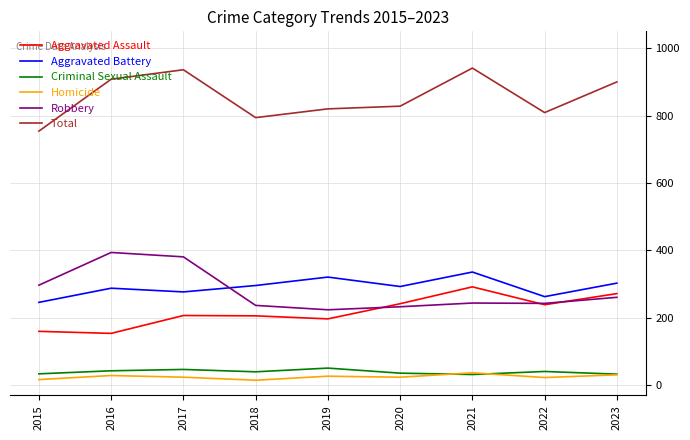

How many lines are shown in the chart?

6